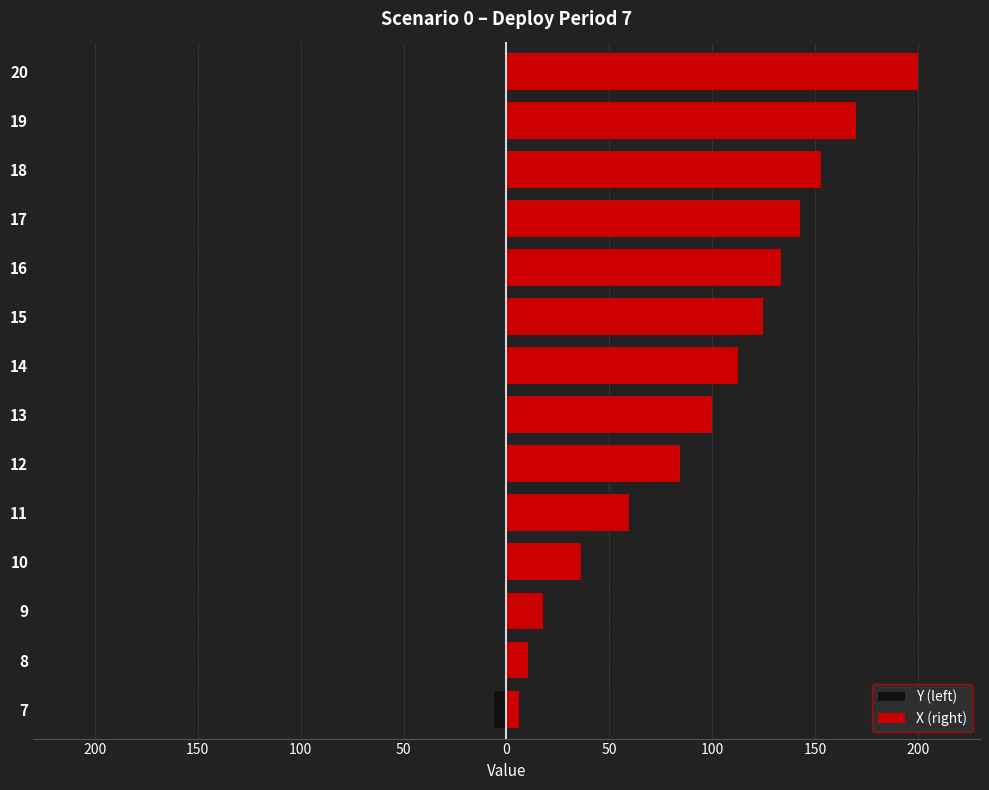

What is the value of the Y (left) bar at the 1st from the left?

-6.3